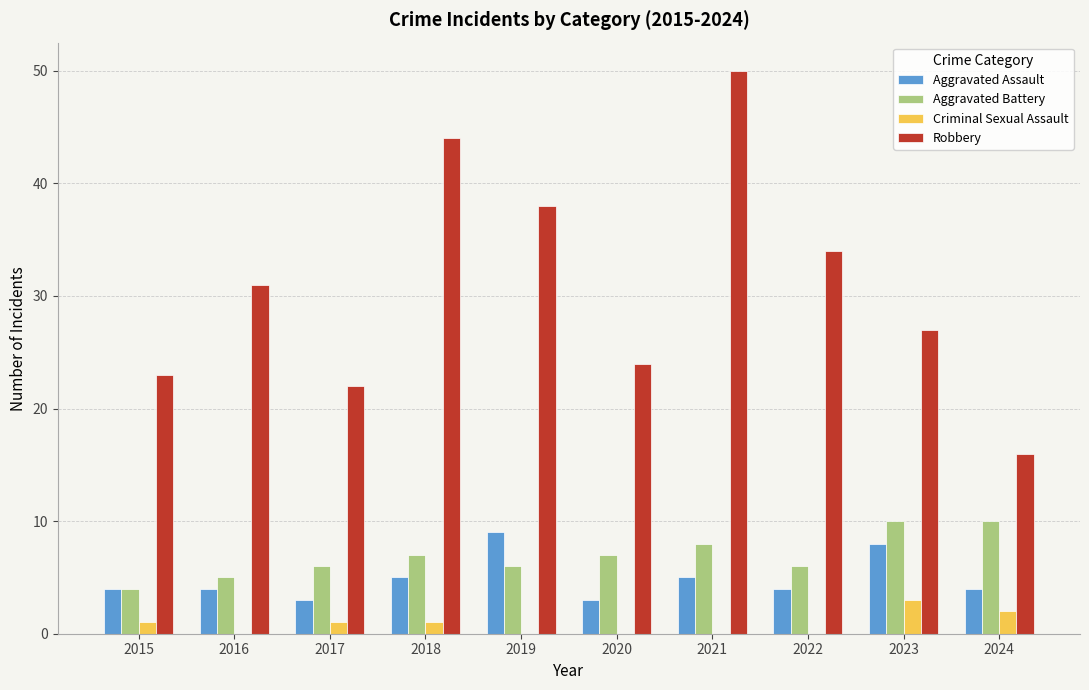

What is the sum of all Criminal Sexual Assault values?

8